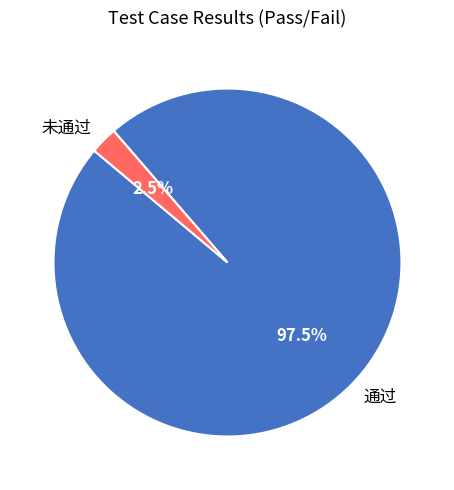

Between 通过 and 未通过, which is larger?

通过